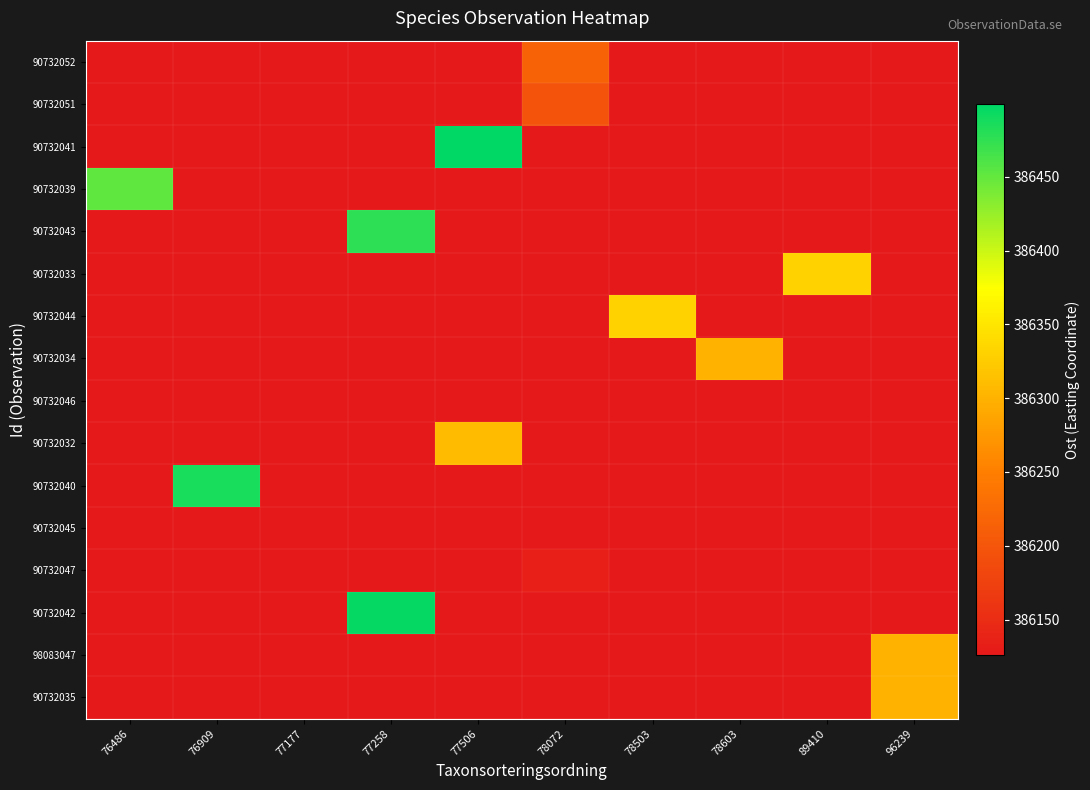

Between 76909 and 77258, which series saw the biggest shift?

90732042